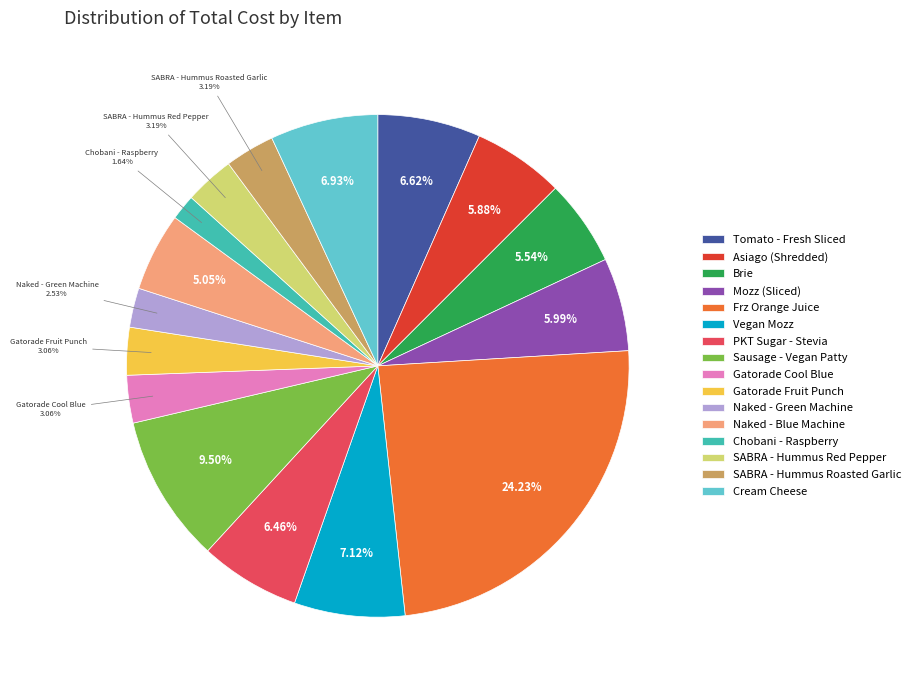

Does any single category account for the majority?

No